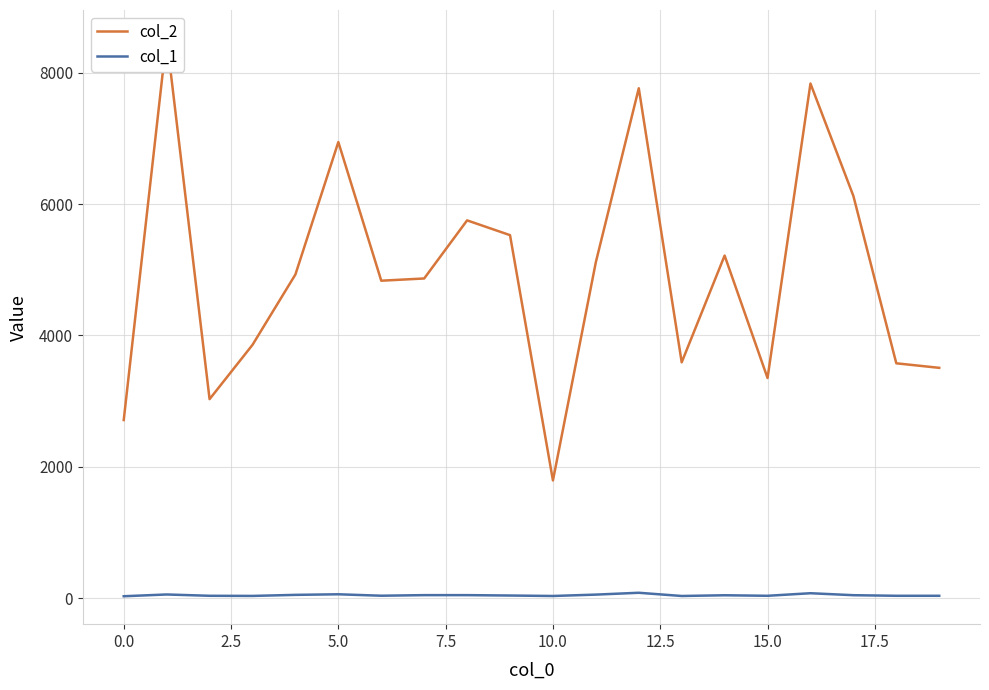

How many distinct data groups are displayed?

2